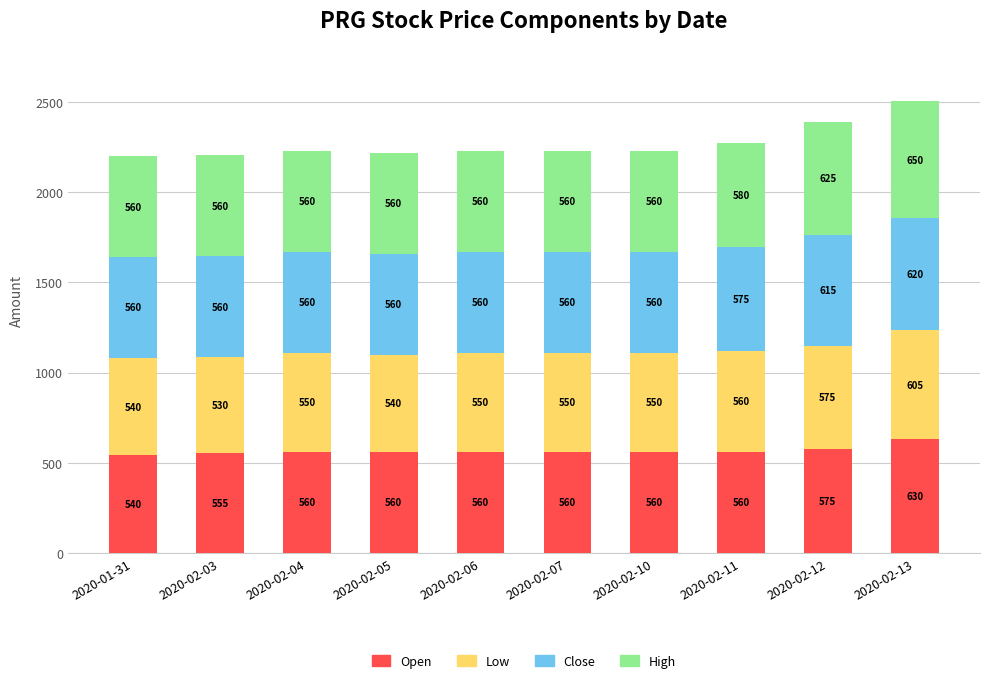

What is the average value of the Open series?

566